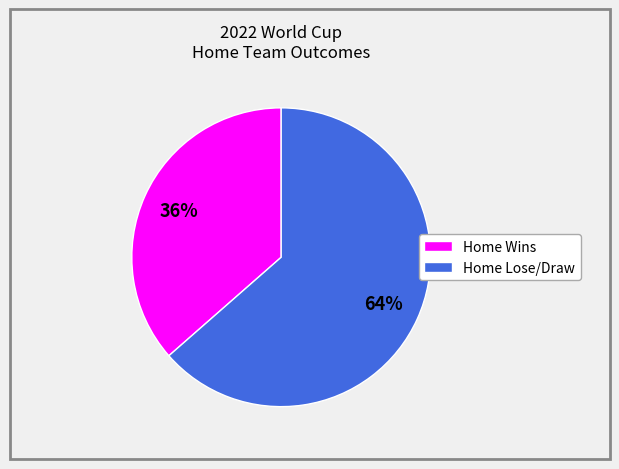

Count the number of slices in the pie.

2